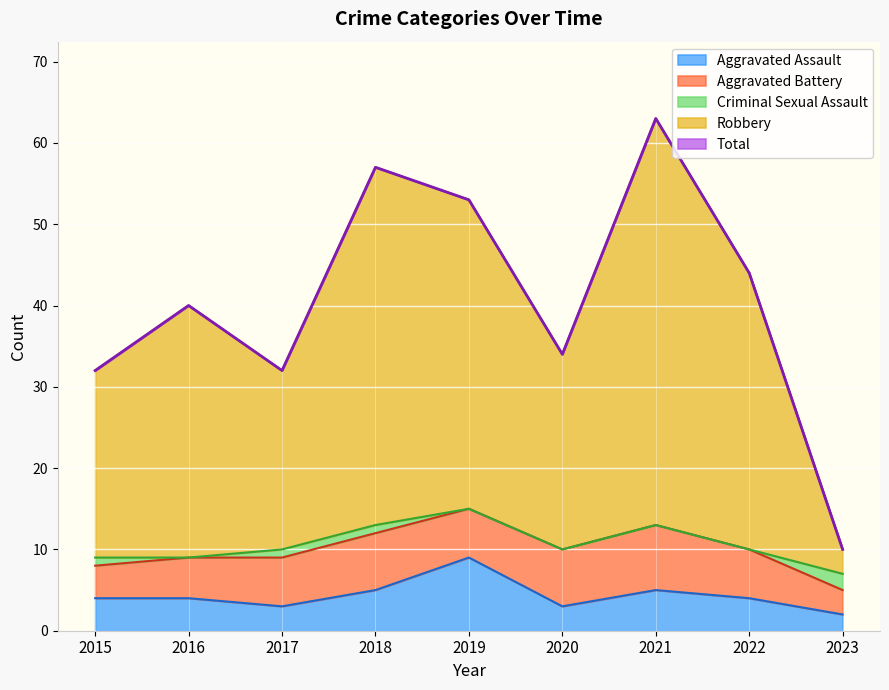

What is the difference between the highest and lowest values at 2022?

40